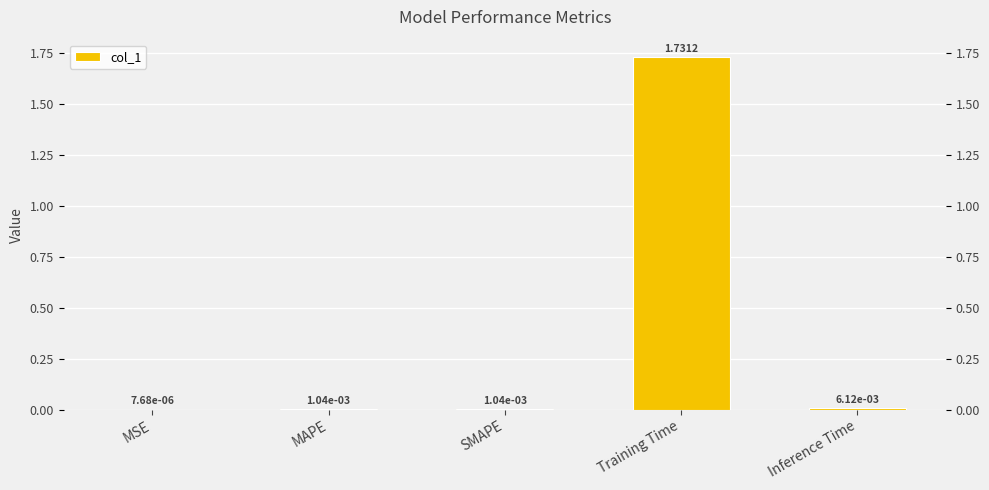

Between Training Time and SMAPE, which is larger?

Training Time